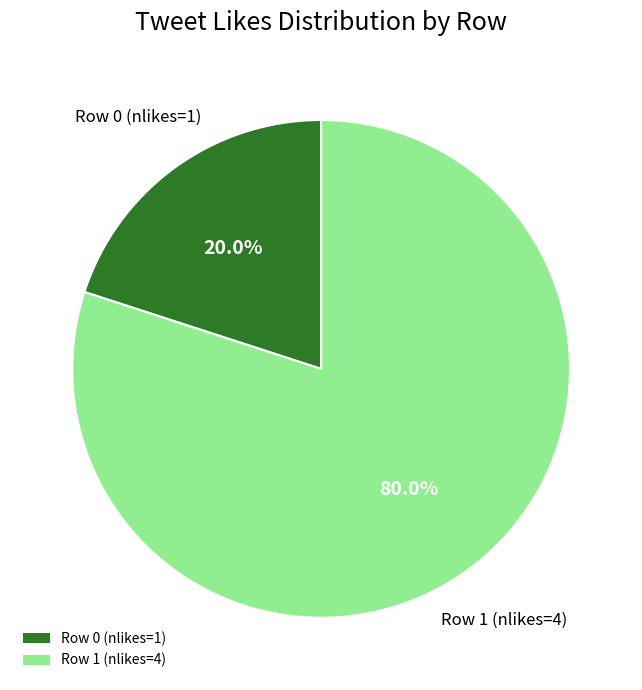

How many slices are in this pie chart?

2